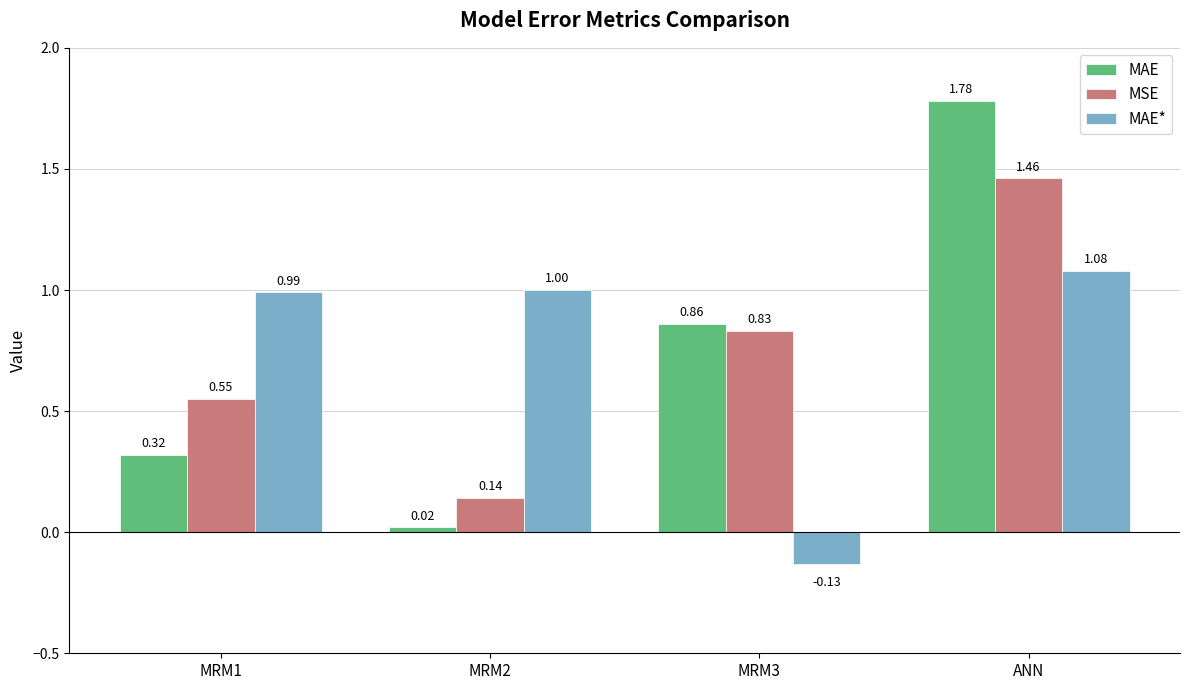

Which category has the highest value in the MAE series?

ANN